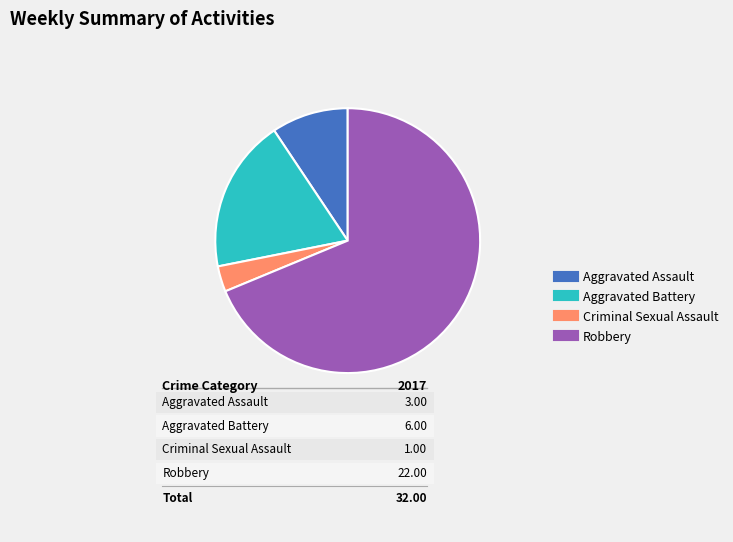

What is the smallest slice in the pie chart?

Criminal Sexual Assault